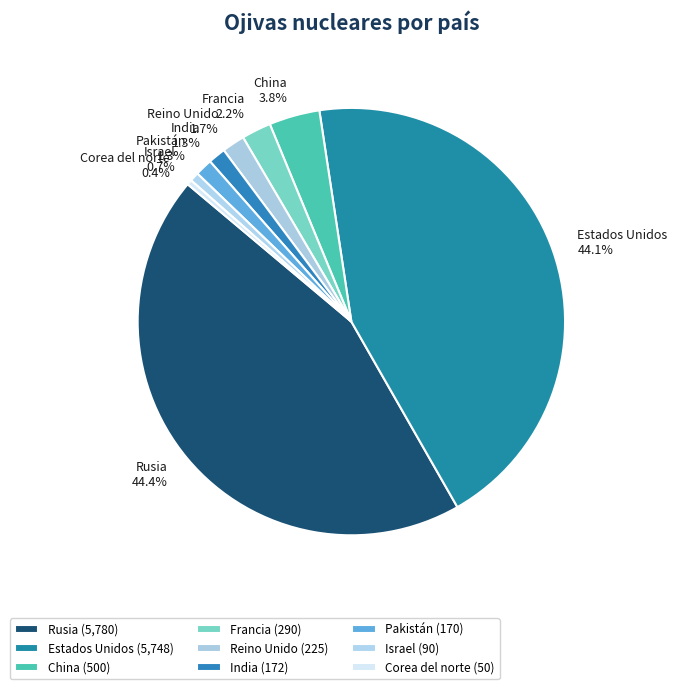

Between India and Rusia, which is larger?

Rusia